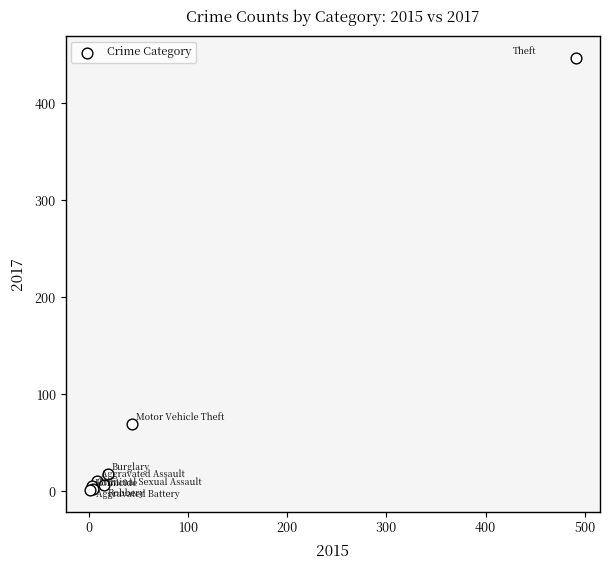

What Y value in the scatter plot is closest to 224?

69